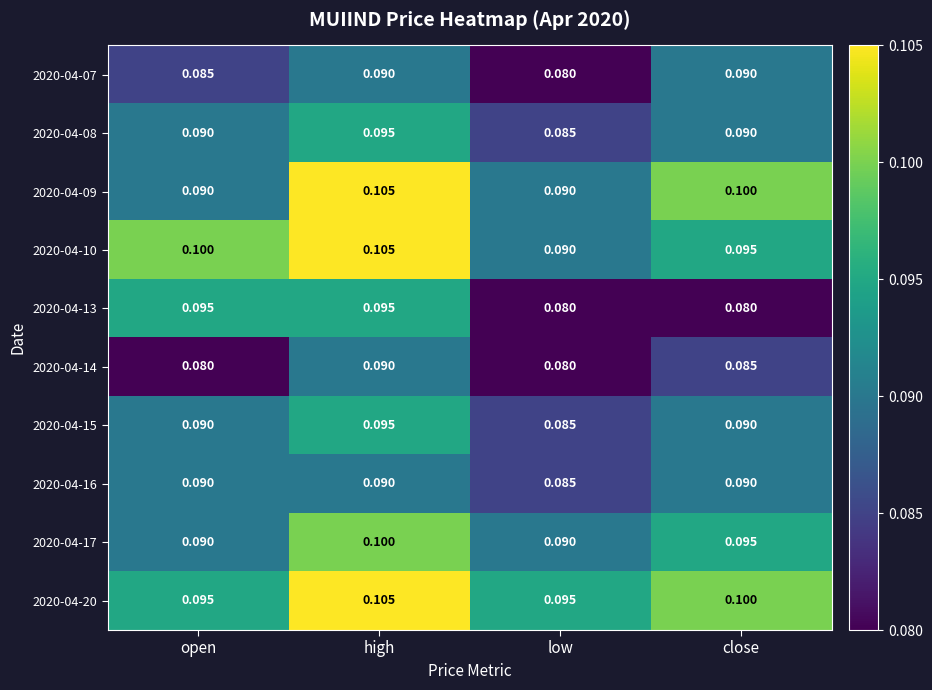

Where is 2020-04-16 nearest to the value 0?

low